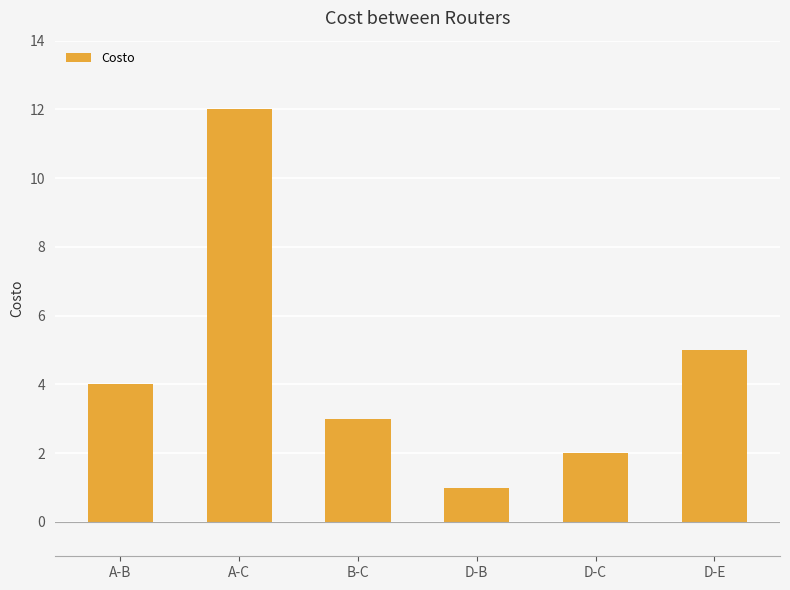

Approximately how many times larger is the value at D-B compared to A-C?

0.1